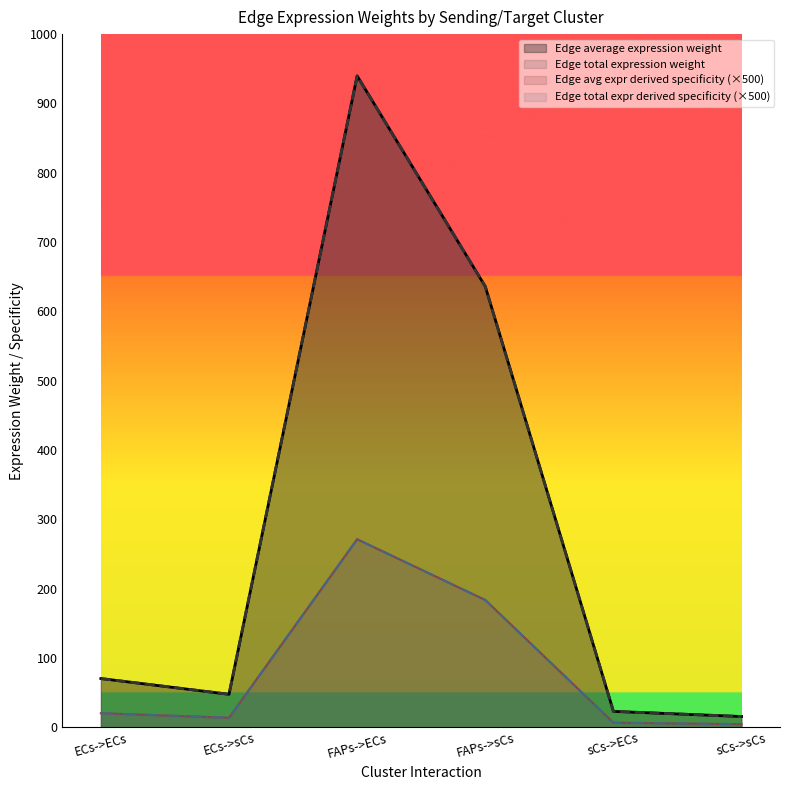

What are all the series names shown in the legend?

Edge average expression weight, Edge total expression weight, Edge avg expr derived specificity, Edge total expr derived specificity